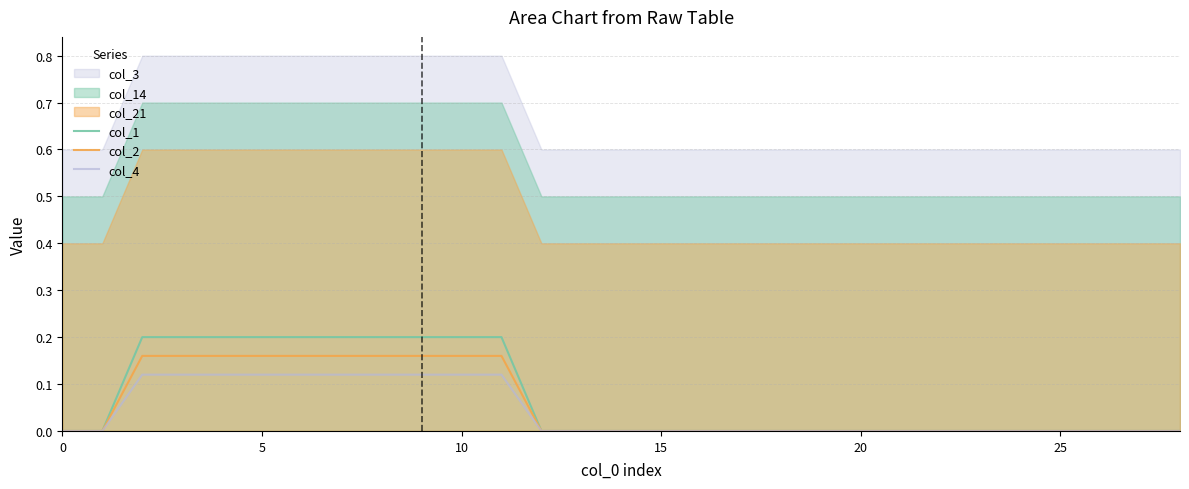

How many positive values does the col_1 series have?

10